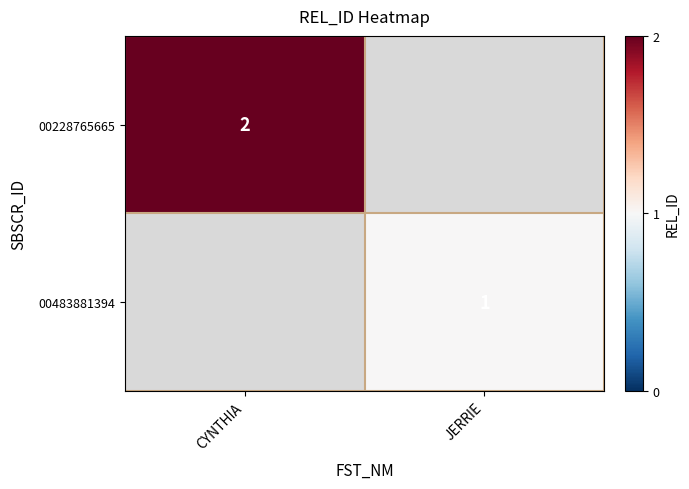

At which category does the chart reach its peak across all series?

CYNTHIA